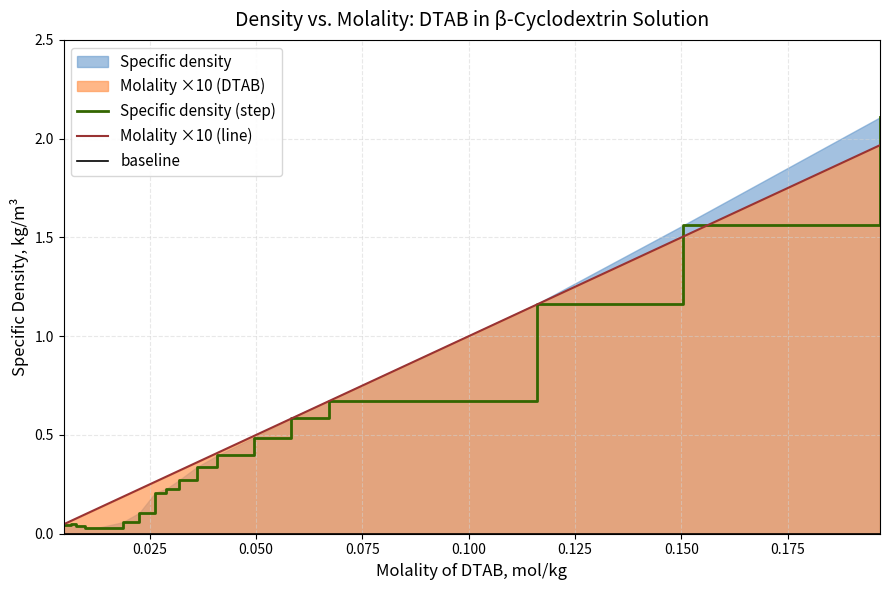

Rank the series at 0.00477 from highest to lowest value.

Molality (DTAB), Specific density